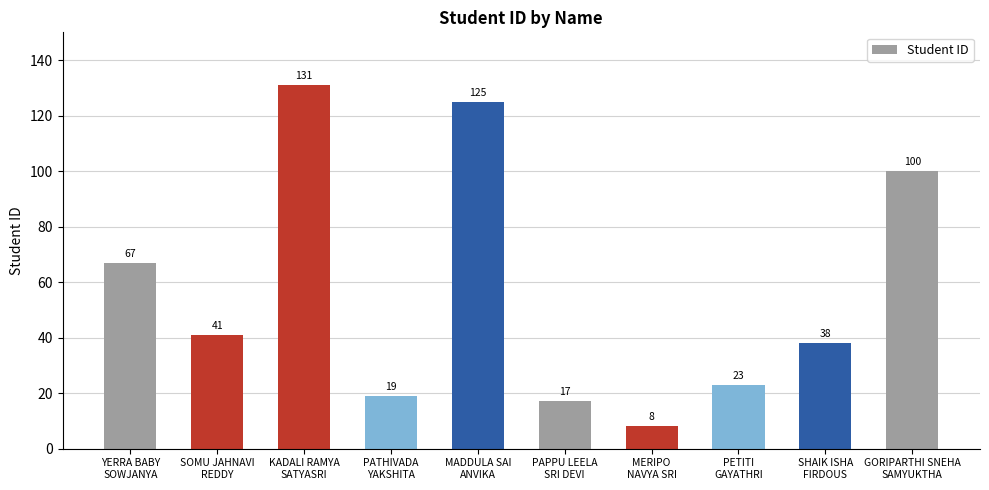

What is the ratio of the value at GORIPARTHI SNEHA
SAMYUKTHA to the value at KADALI RAMYA
SATYASRI?

0.8